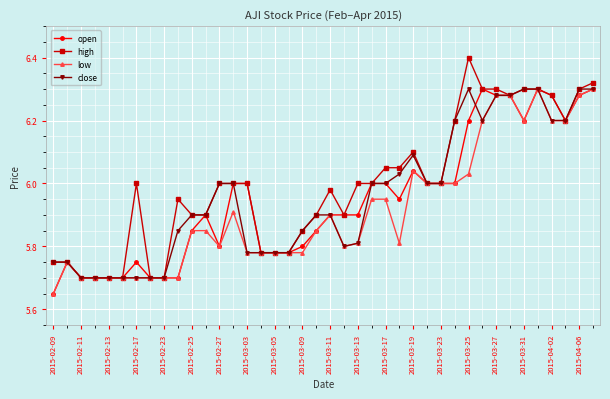

What is the greatest value displayed?

6.4